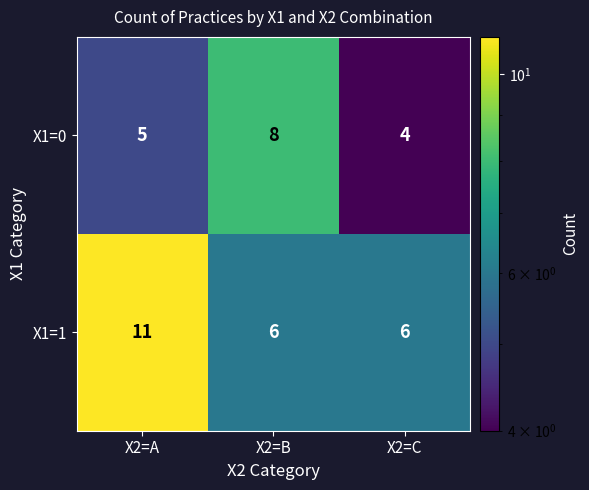

Is the value of X1=0 at X2=C greater than the value of X1=1 at X2=C?

No